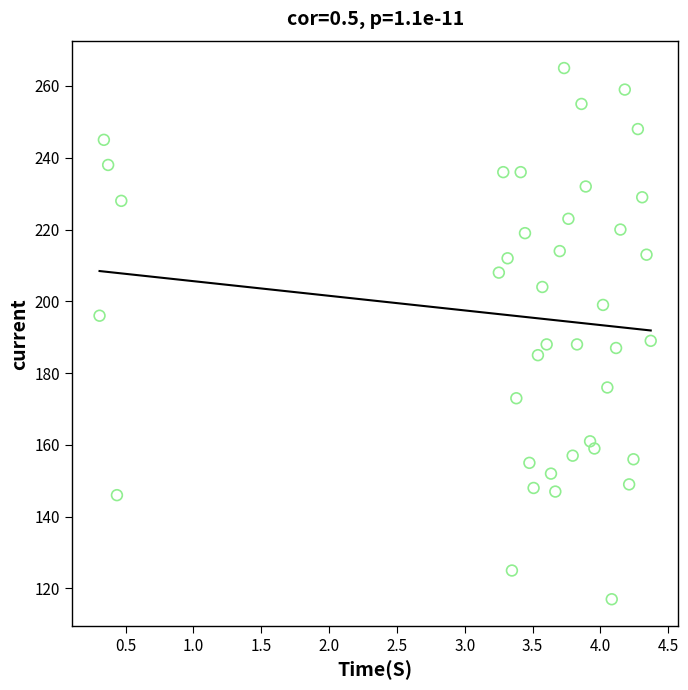

What is the range of Y values (max minus min)?

148